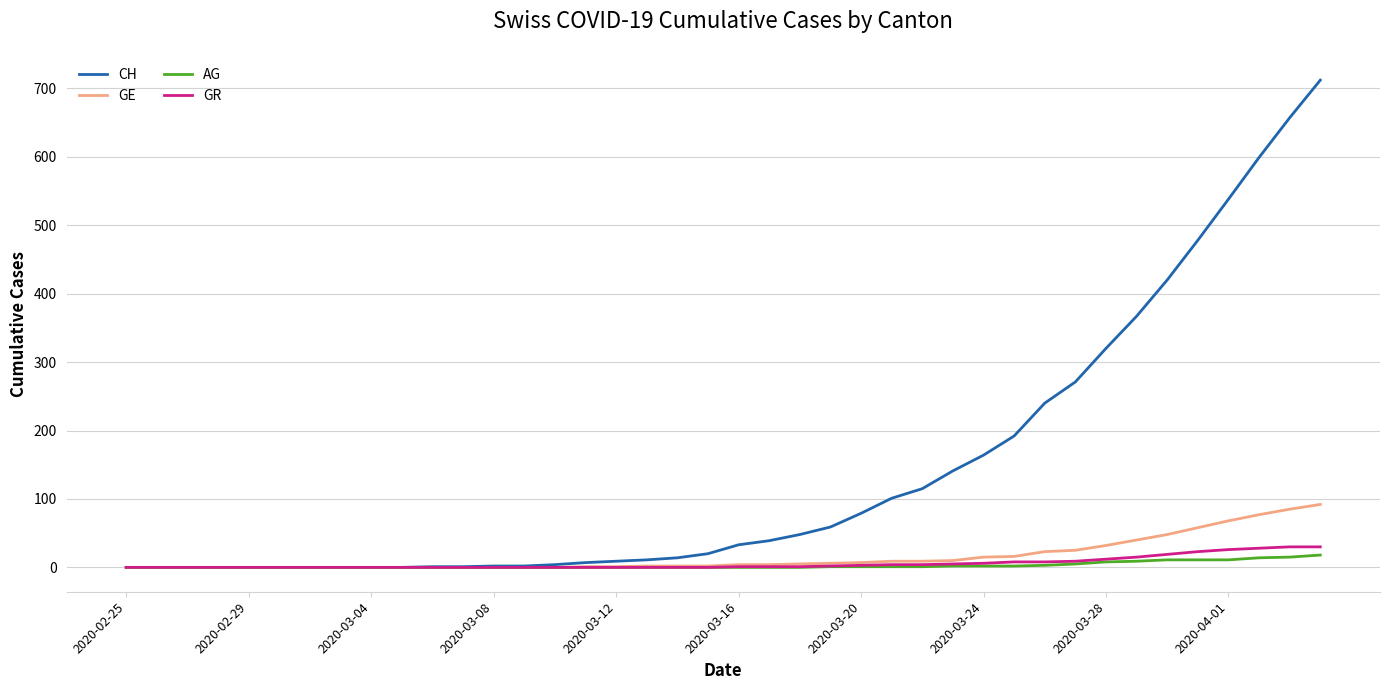

How many lines are shown in the chart?

4